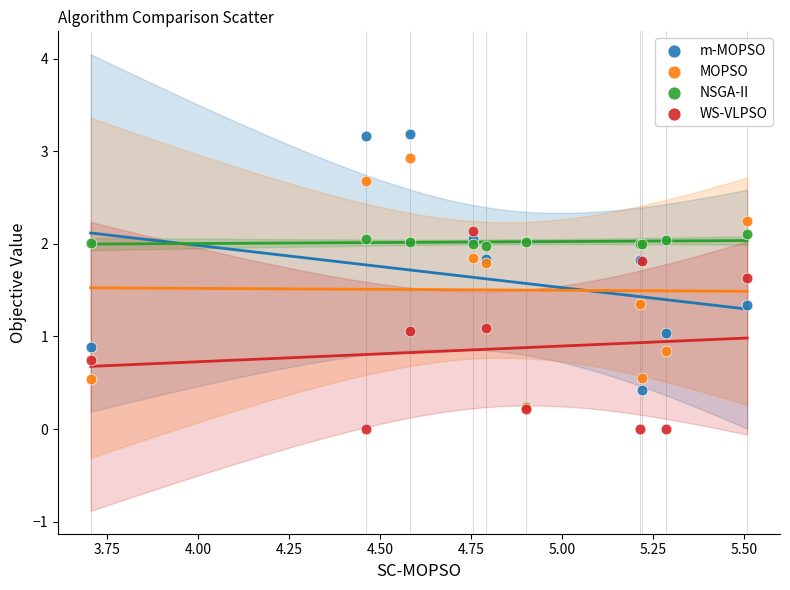

Which series contains the lowest Y value?

WS-VLPSO